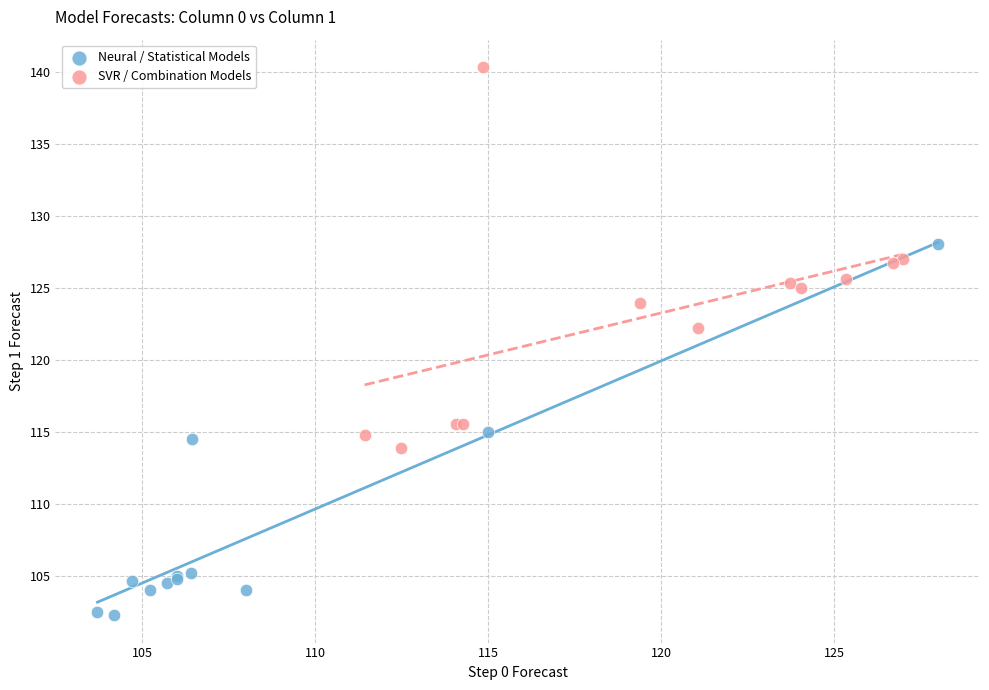

Which series has the largest Y range (max minus min)?

SVR / Combination Models